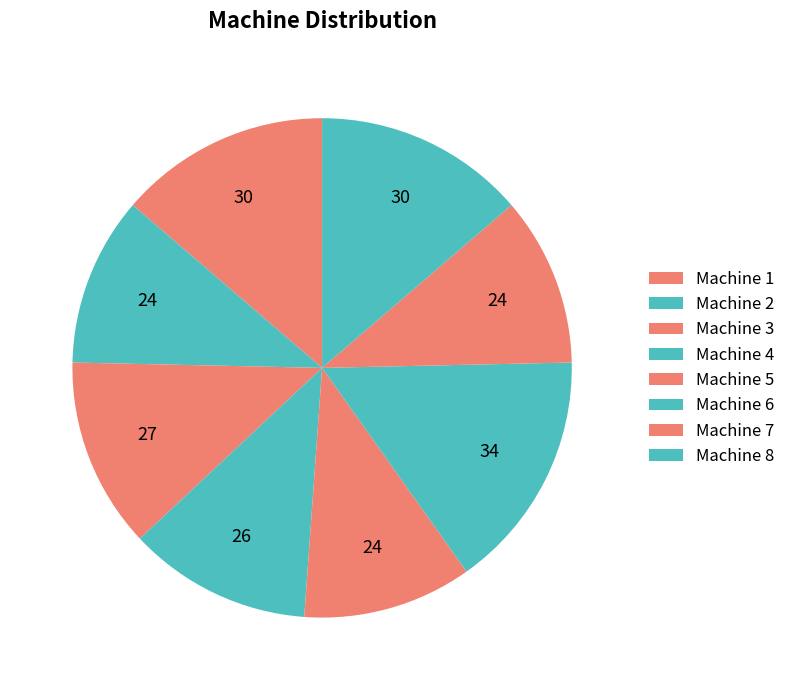

How many segments does this pie chart have?

8